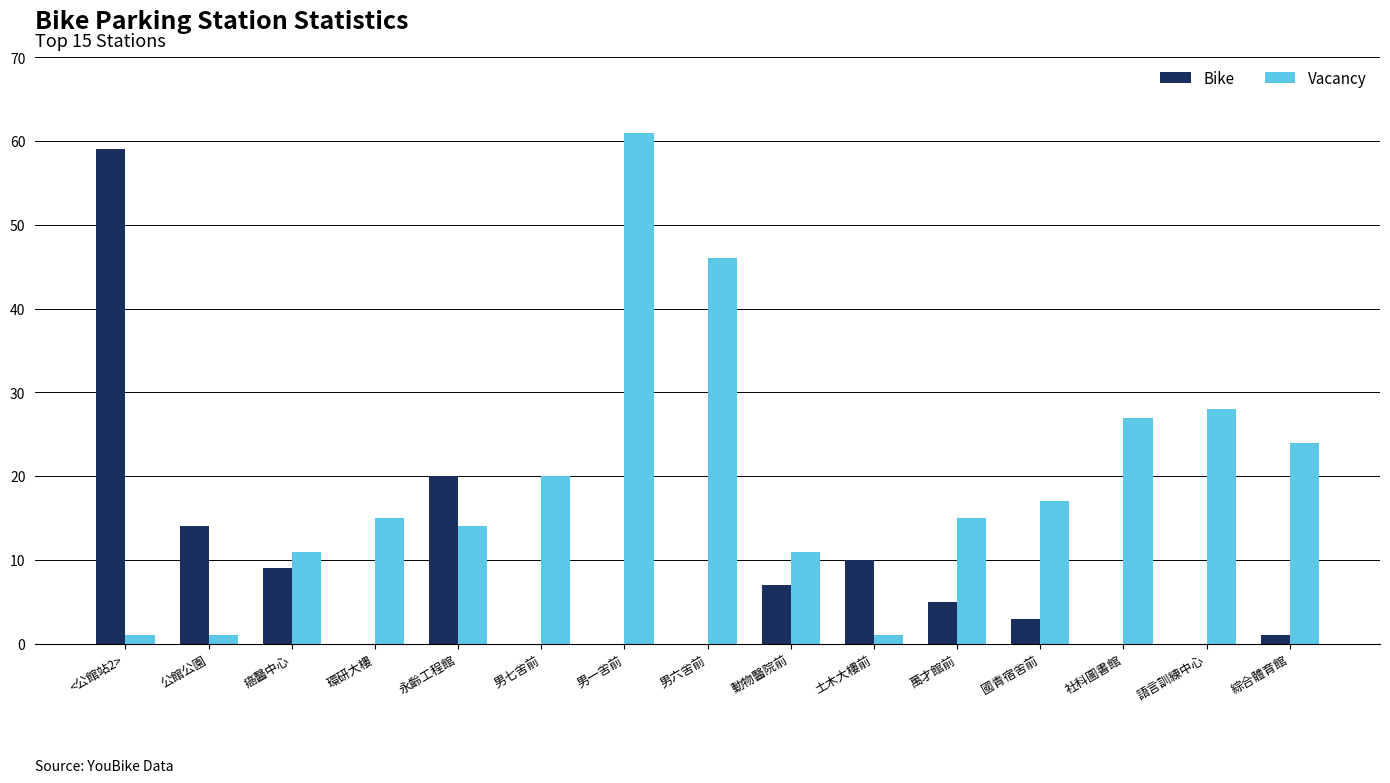

Which category has the highest value in the Vacancy series?

男一舍前